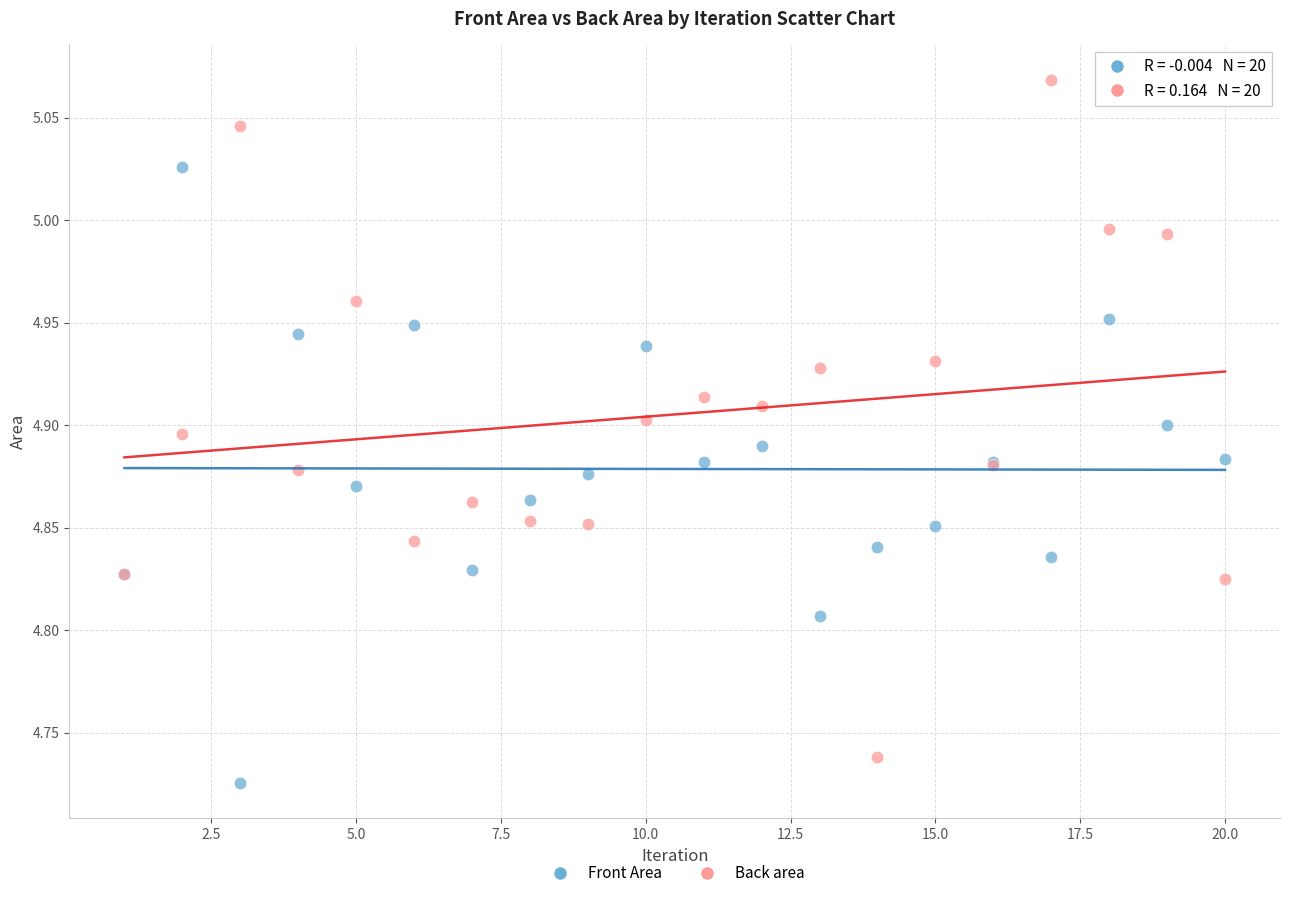

Which series reaches the maximum Y coordinate?

Back area